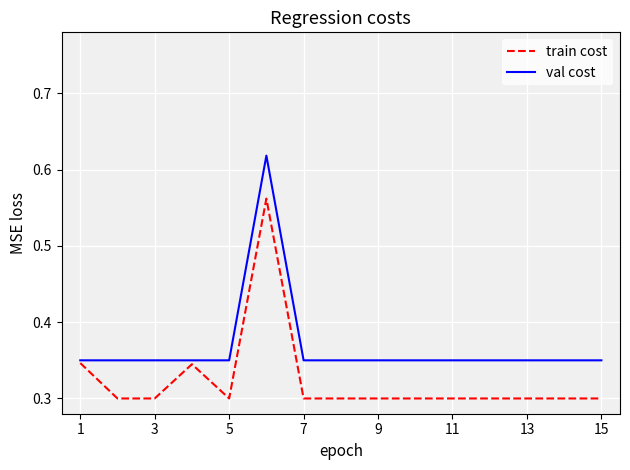

List the series in order of their peak value, lowest first.

train cost, val cost